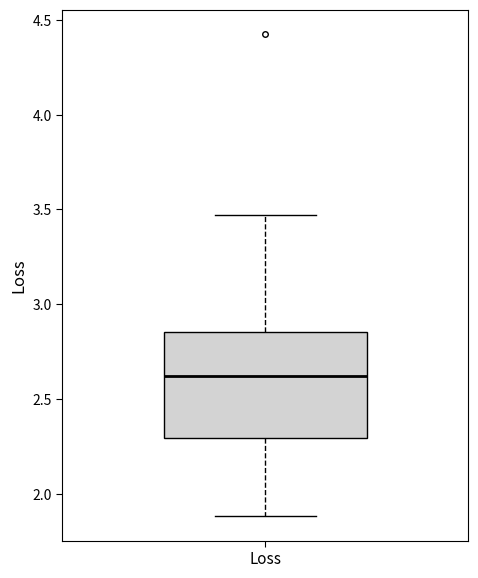

Read this box plot against the y-axis: the position of the median line, the range covered by the box, and the ends of both whiskers. The values are not printed on the chart, so give them approximately, as read against the axis.

median 2.60, box 2.30 to 2.85, whiskers 1.90 to 3.45